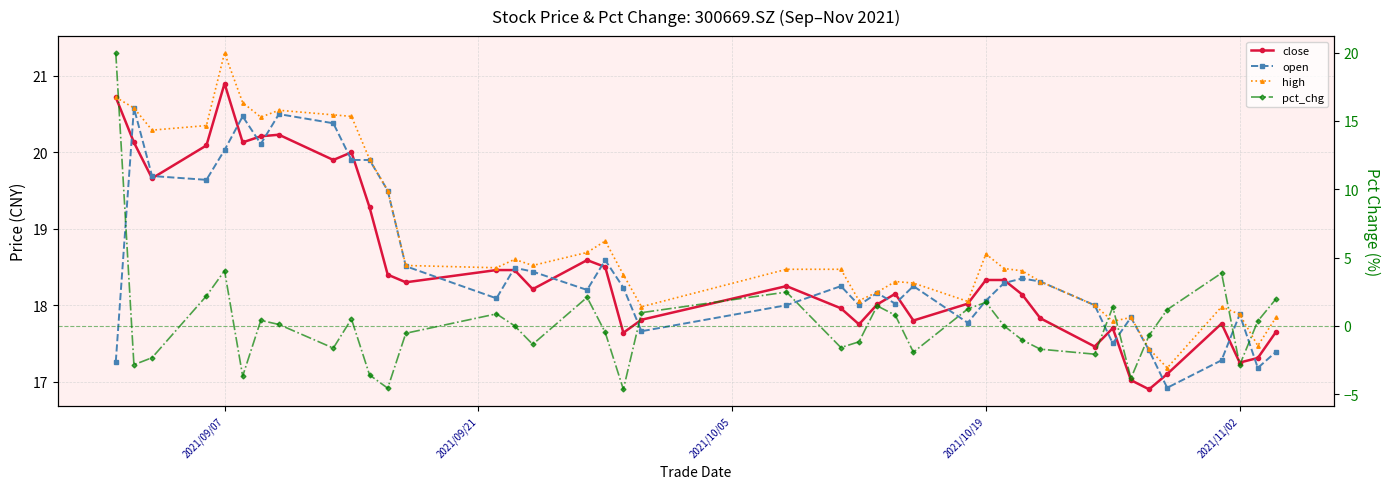

In pct_chg, how many points are higher than both neighbors (excluding endpoints)?

10